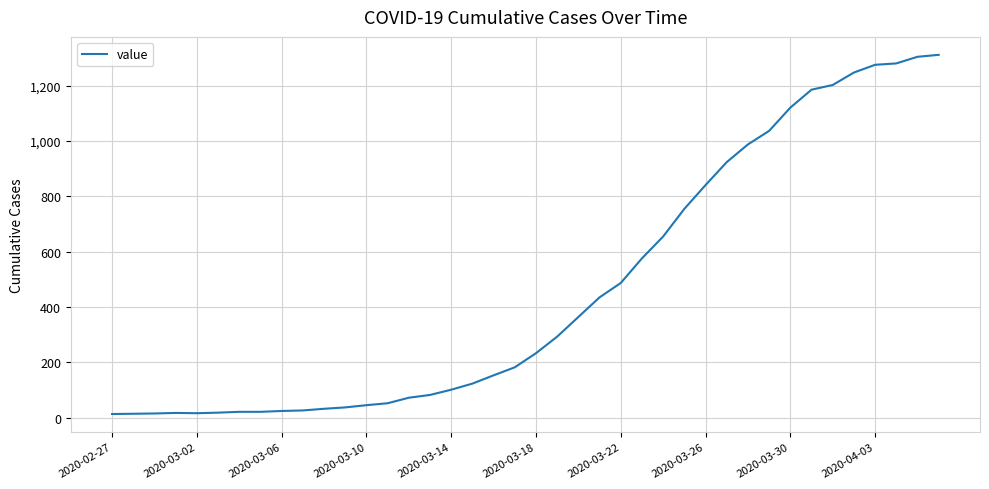

What is the maximum value shown in the chart?

1312